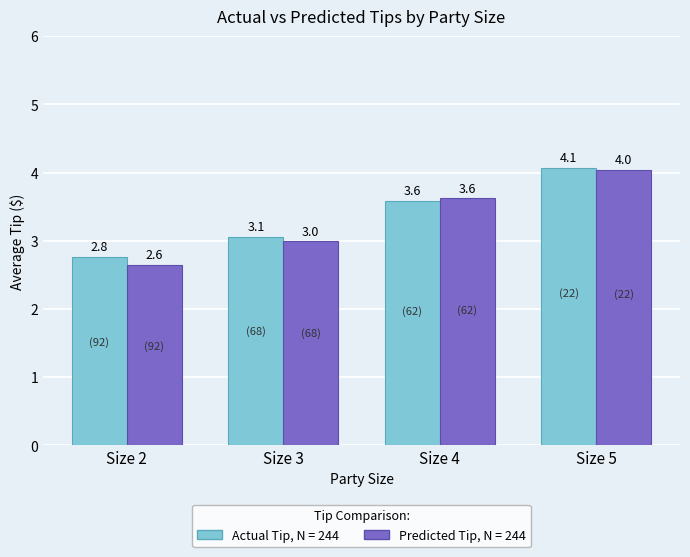

At which category does the chart reach its minimum across all series?

Size 2